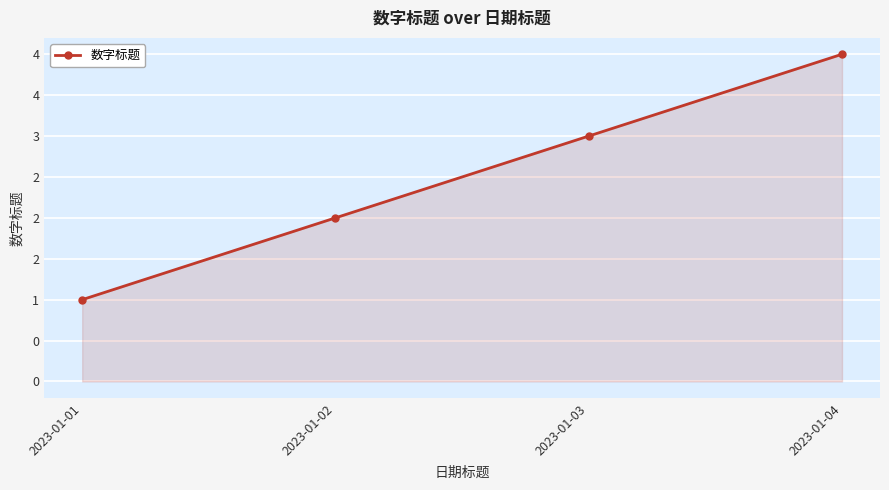

What is the sum of the values at 2023-01-02 and 2023-01-03?

5